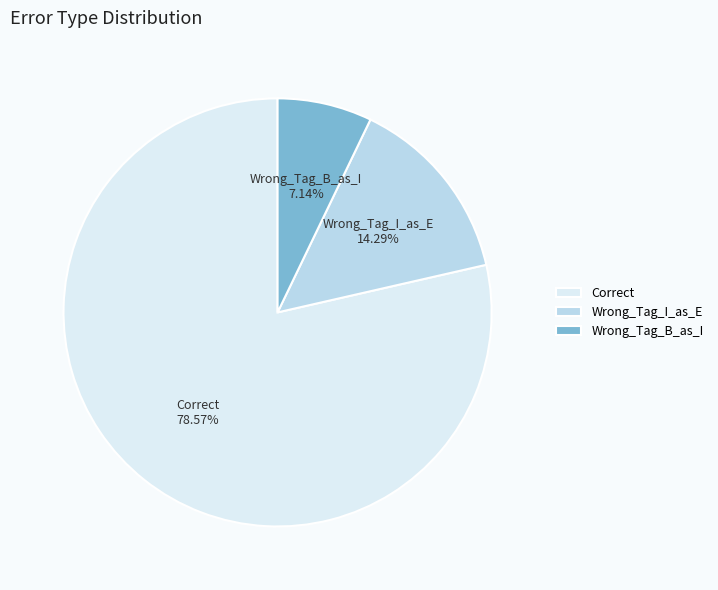

What is the smallest slice in the pie chart?

Wrong_Tag_B_as_I